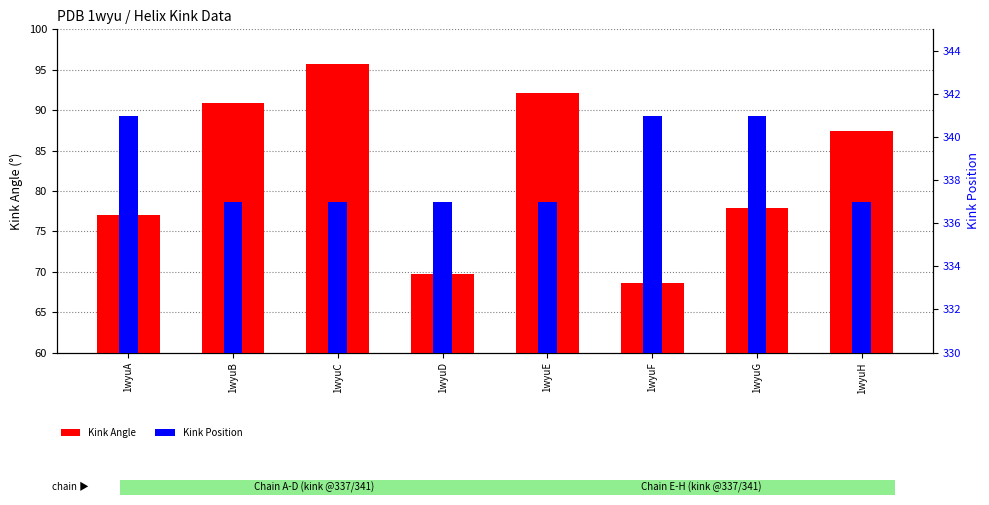

Rank the categories by Kink Position value from highest to lowest.

1wyuA, 1wyuF, 1wyuG, 1wyuB, 1wyuC, 1wyuD, 1wyuE, 1wyuH